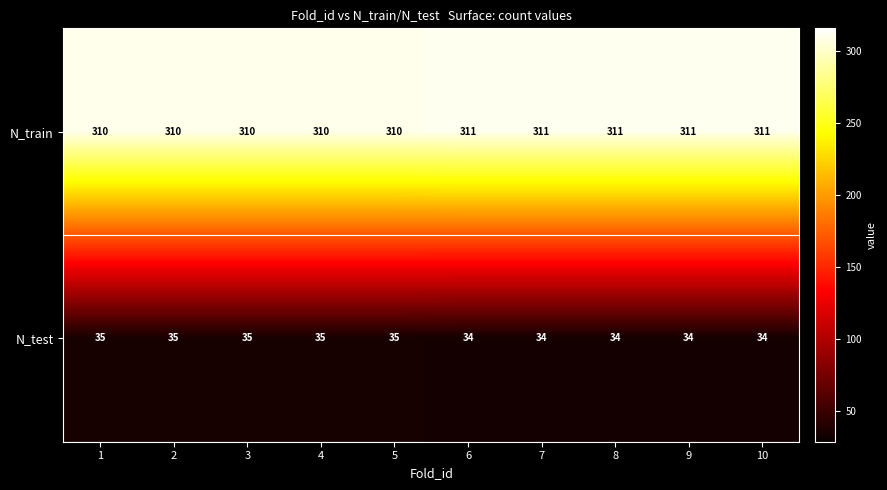

The value of N_train at 10 is 311. True or false?

True